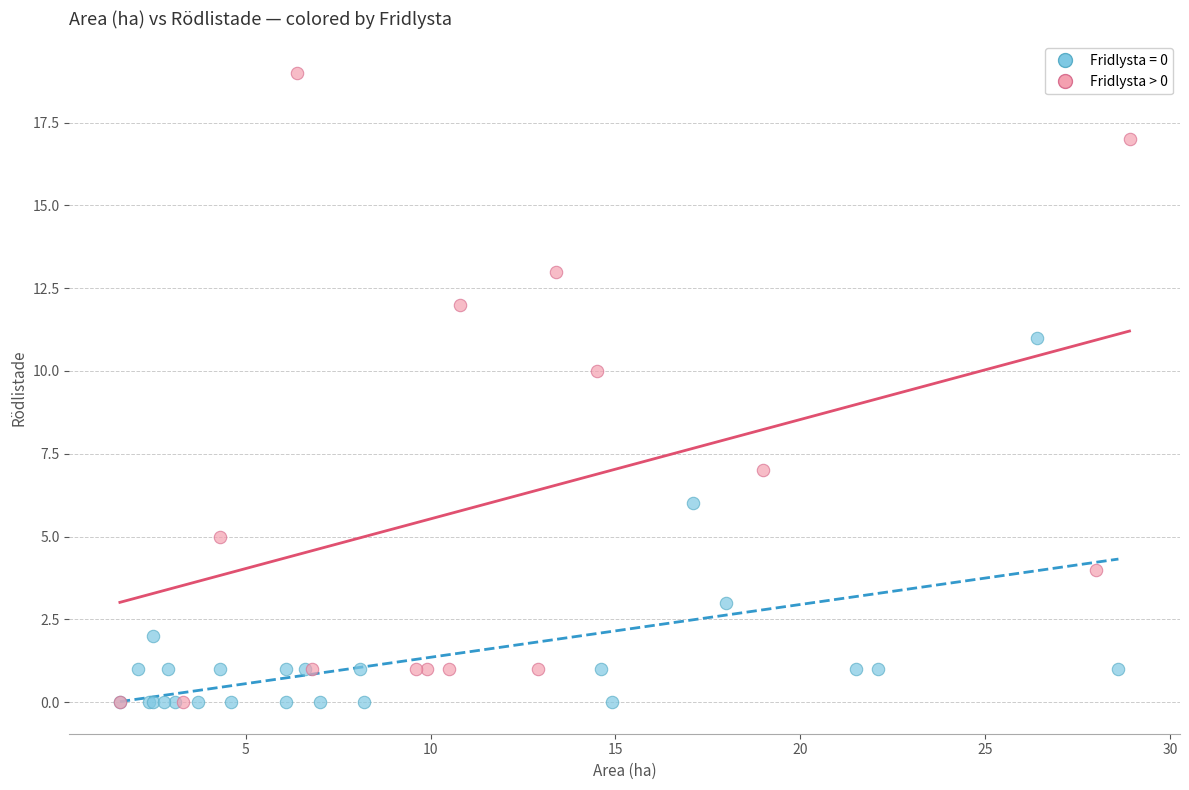

Which series has the largest Y range (max minus min)?

Fridlysta > 0